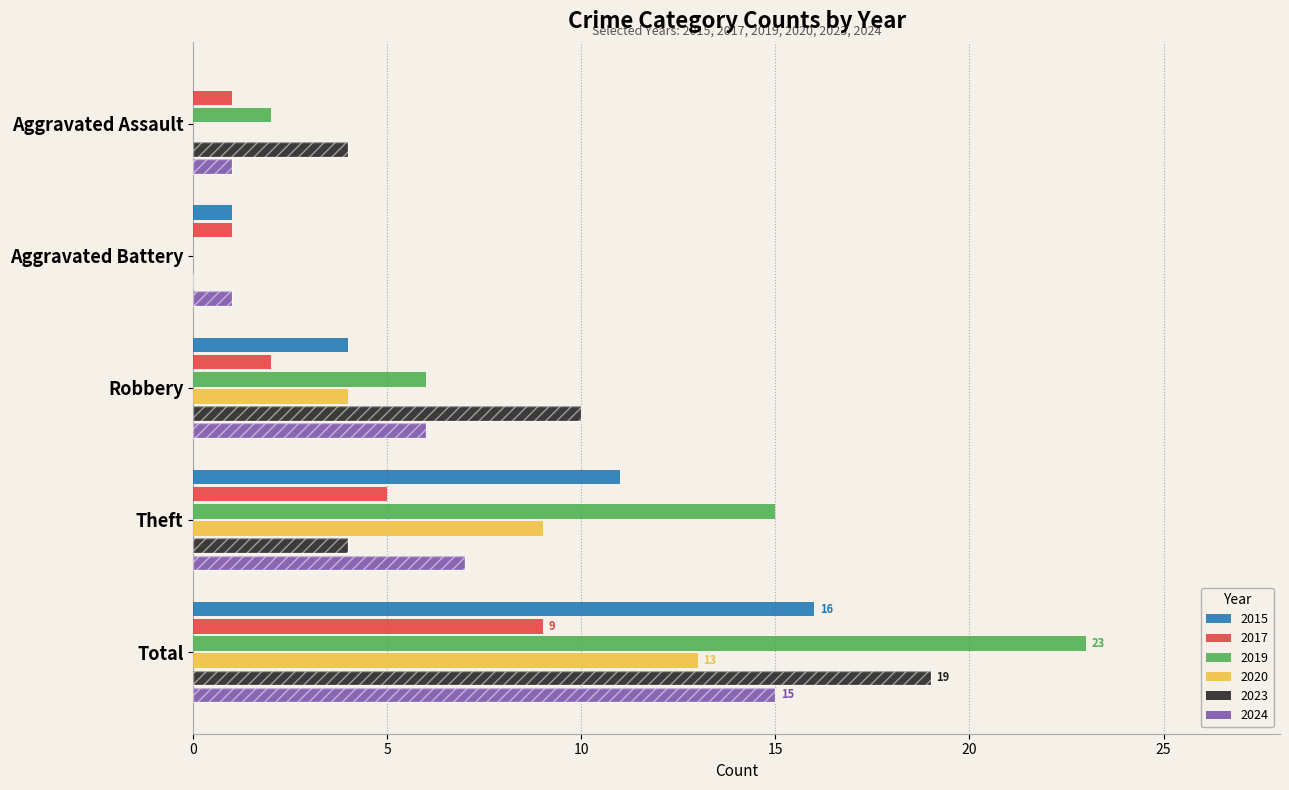

Which category has the lowest value across all series?

Aggravated Assault